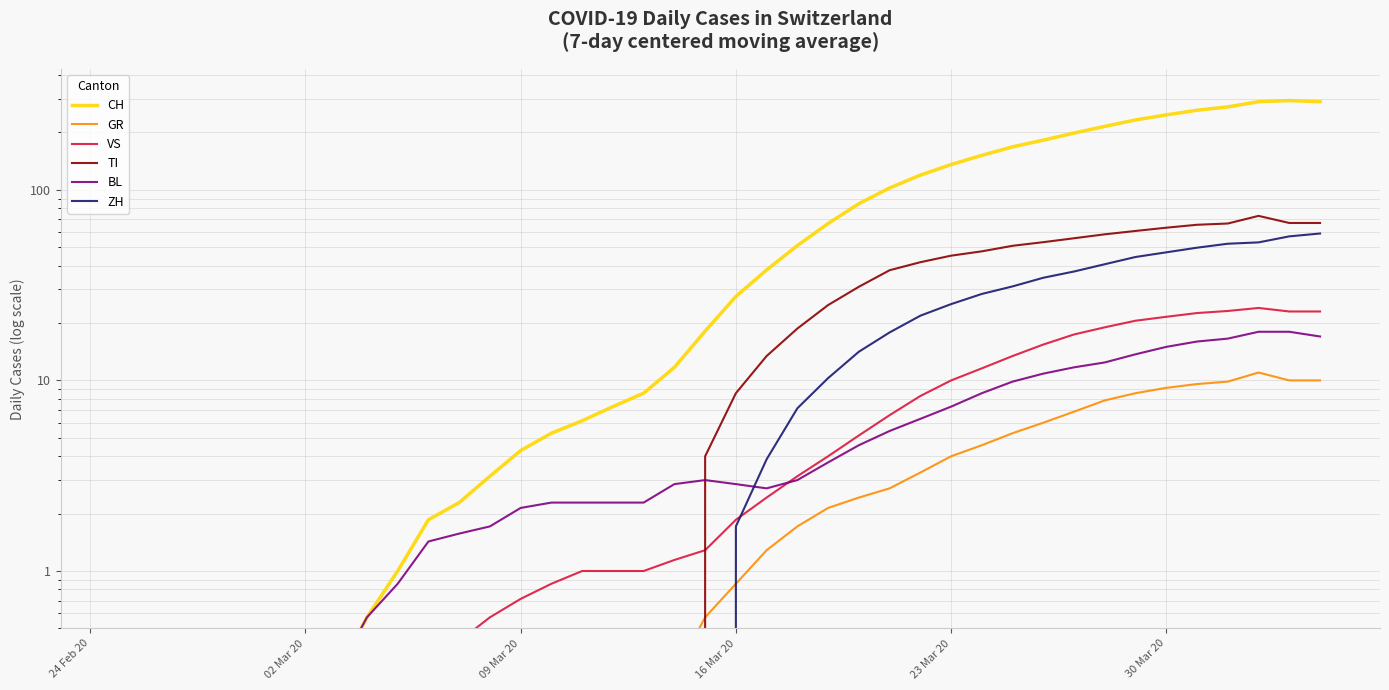

What is the difference between the second highest and second lowest values in the VS series?

23.1